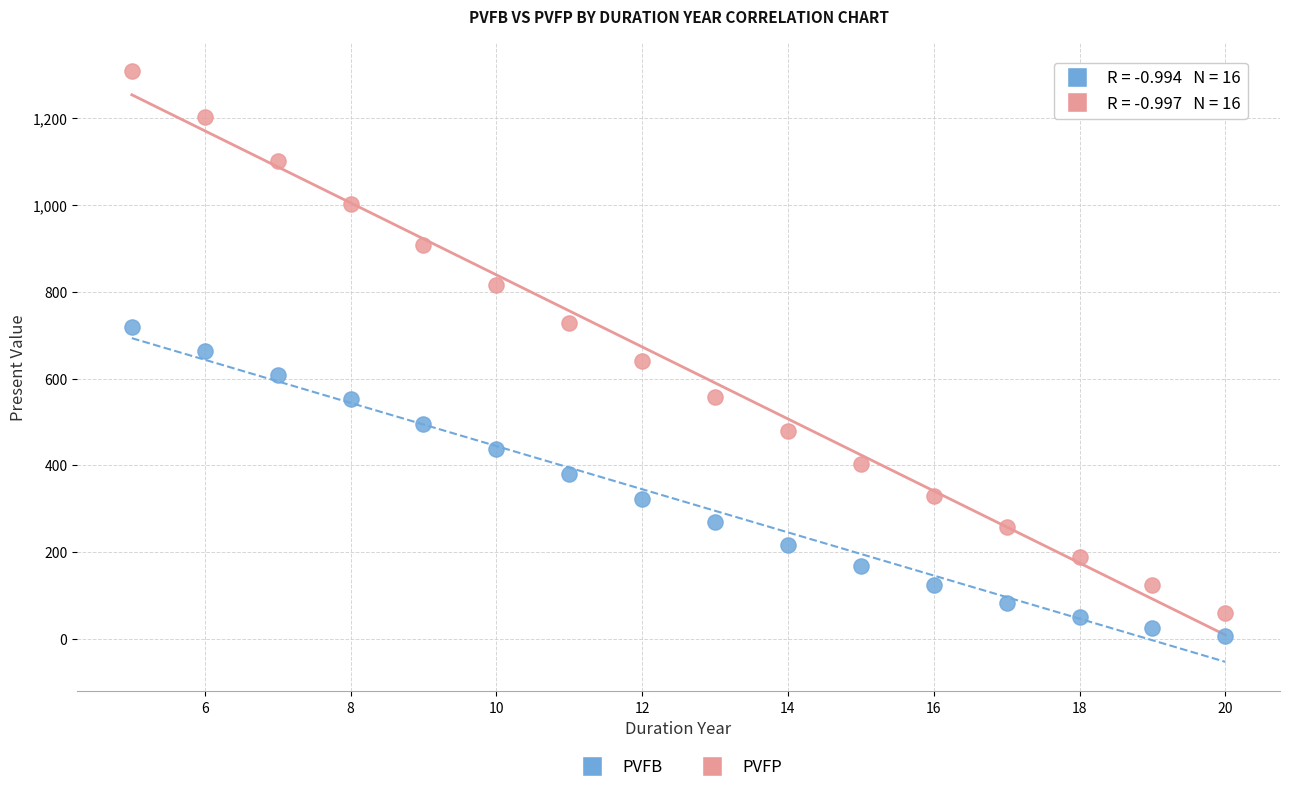

In the PVFB series, what Y value is closest to 362?

379.5